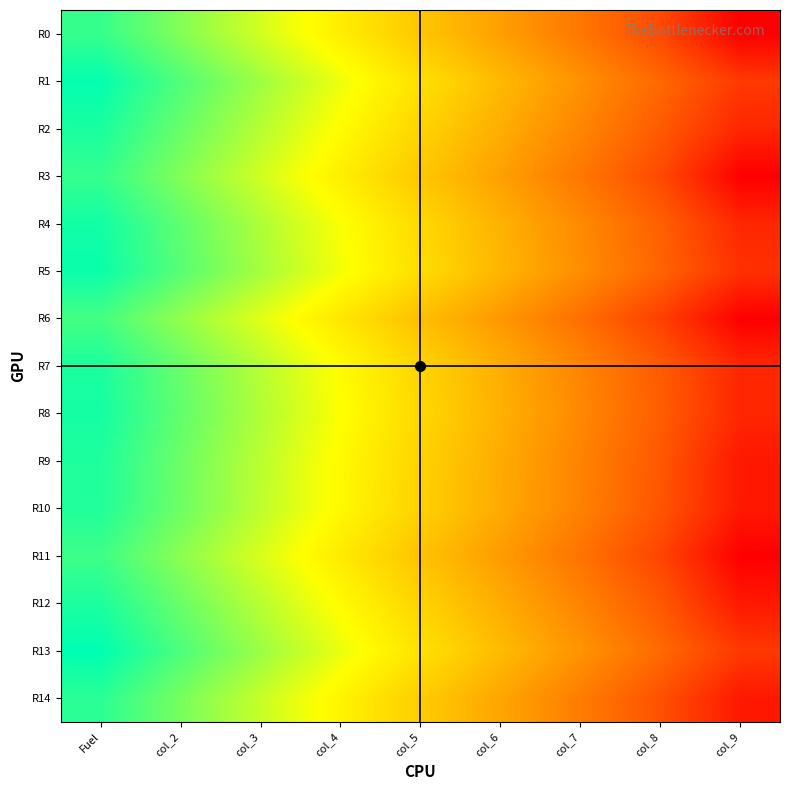

Rank the series at col_2 from highest to lowest value.

R13, R1, R5, R4, R8, R2, R7, R12, R9, R10, R14, R3, R0, R11, R6